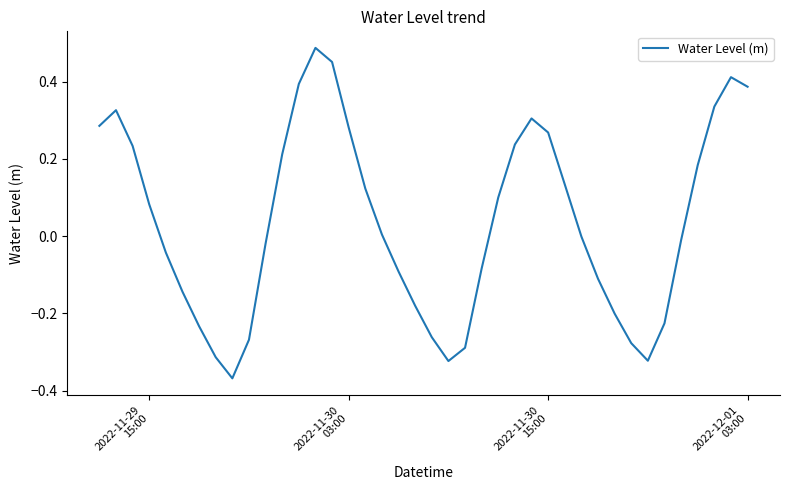

What is the difference between the maximum and minimum values?

0.9